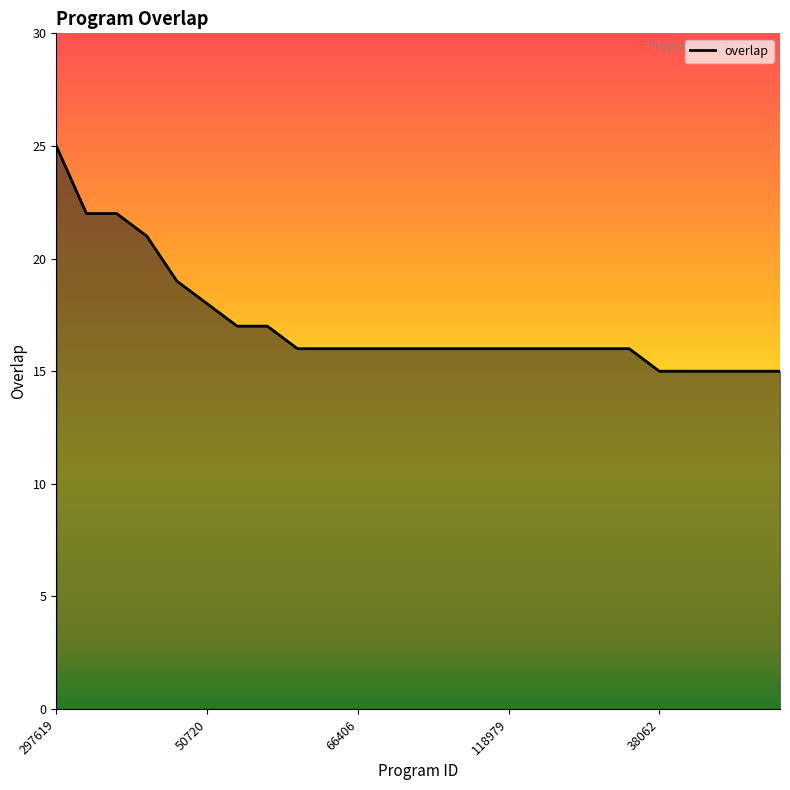

What is the maximum value shown in the chart?

25